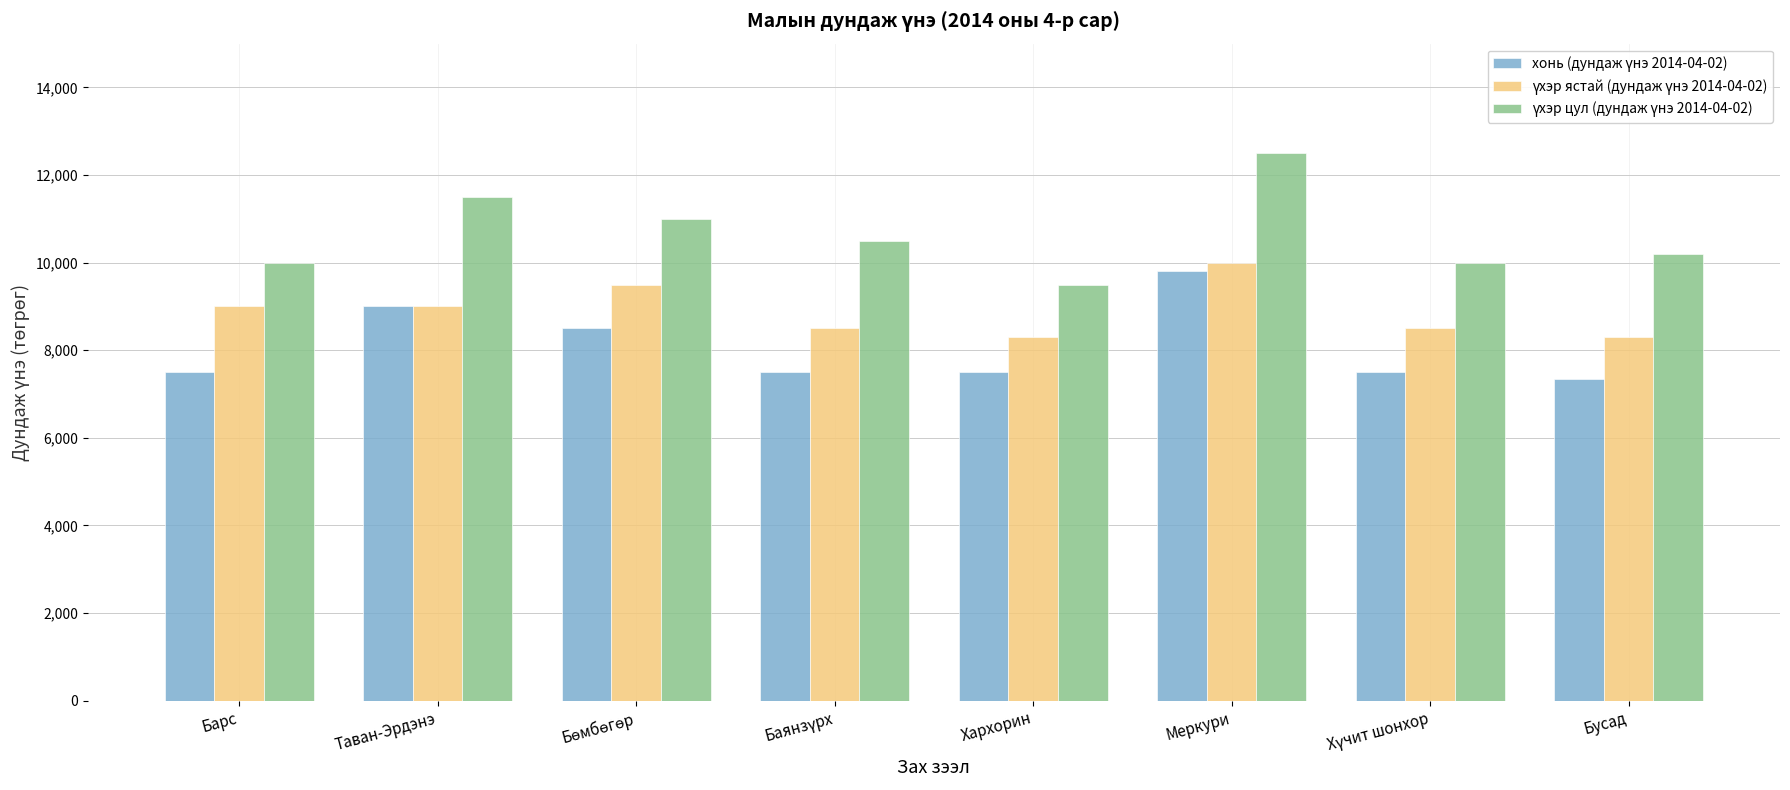

What is the maximum value shown in the chart?

12500